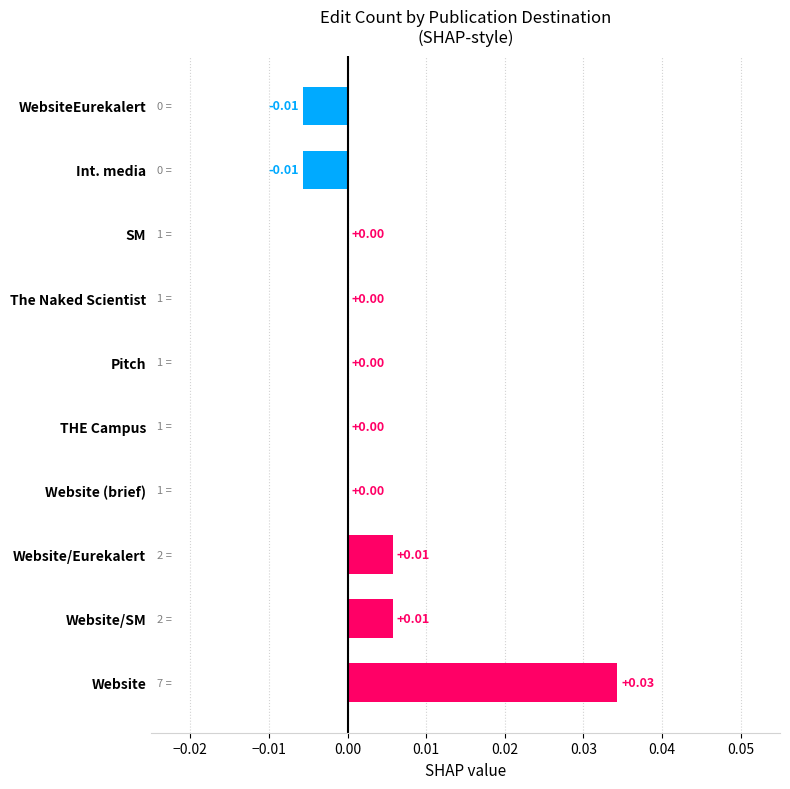

Between SM and Int. media, which is larger?

SM